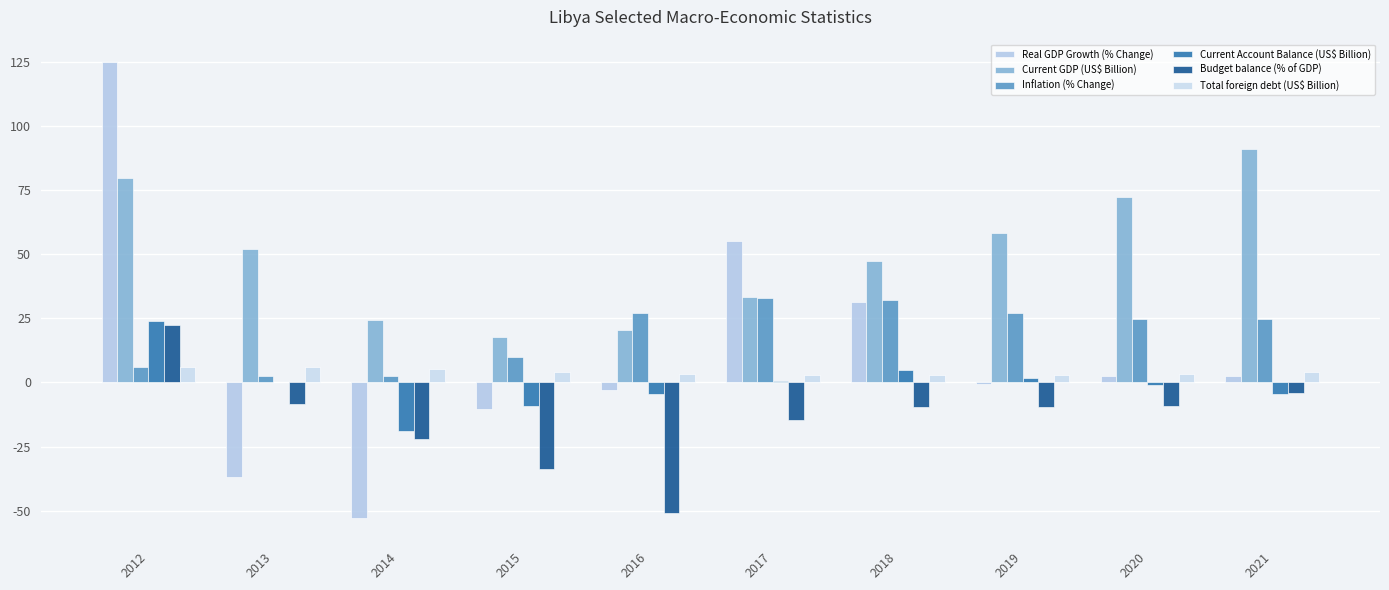

Reading left to right, transcribe all the data shown in this chart.

Real GDP Growth (% Change): 124.7	-36.8	-53.0	-10.3	-3.0	55.1	31.2	-0.8	2.4	2.5
Current GDP (US$ Billion): 79.8	51.9	24.3	17.8	20.5	33.3	47.5	58.2	72.4	91.1
Inflation (% Change): 6.1	2.6	2.4	9.8	27.1	32.8	32.1	27.0	24.7	24.7
Current Account Balance (US$ Billion): 23.8	0.0	-19.0	-9.3	-4.6	0.6	4.7	1.6	-0.9	-4.7
Budget balance (% of GDP): 22.5	-8.5	-22.1	-33.7	-50.9	-14.5	-9.5	-9.4	-9.0	-4.0
Total foreign debt (US$ Billion): 6.2	6.0	5.2	4.0	3.1	2.9	3.0	3.0	3.5	4.0